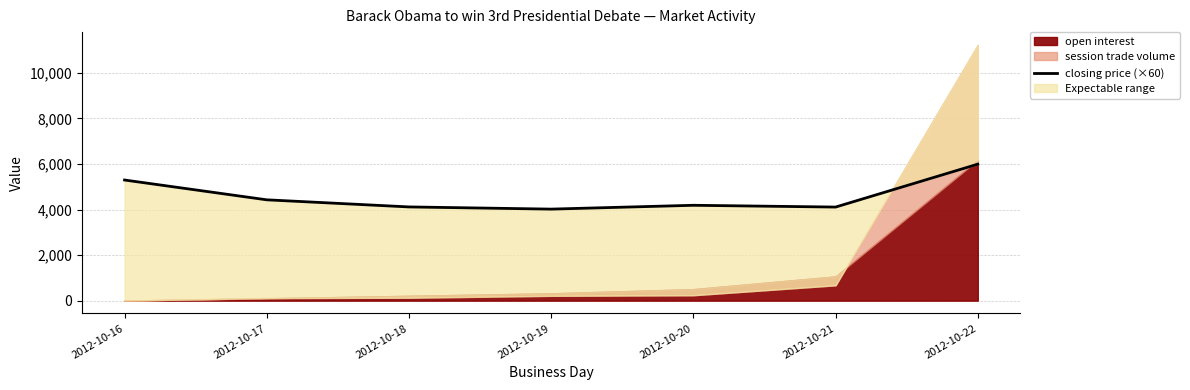

What is the value of the 1st point from the left?

5298